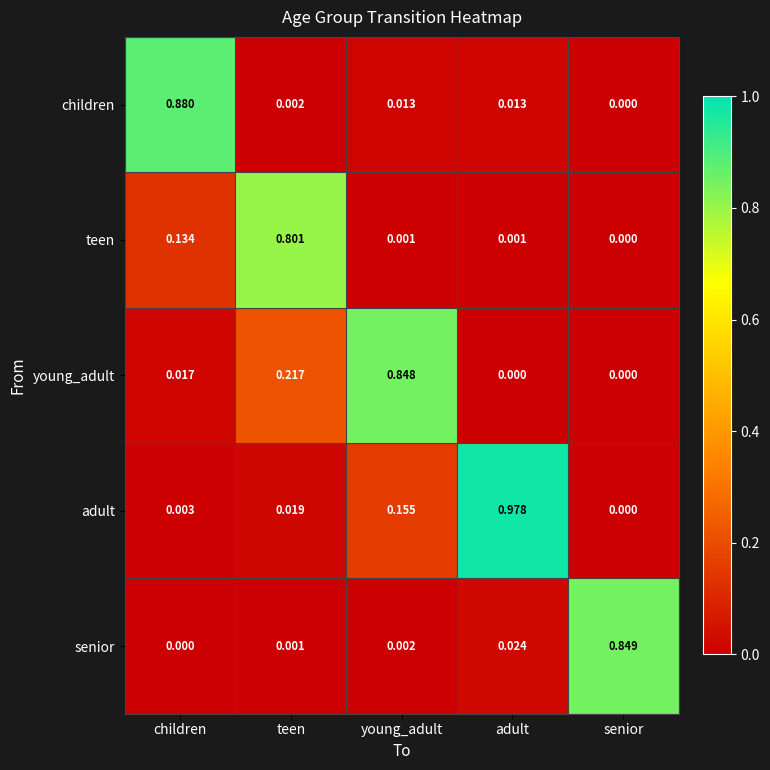

At children, list the series in order from largest to smallest.

children, teen, young_adult, adult, senior